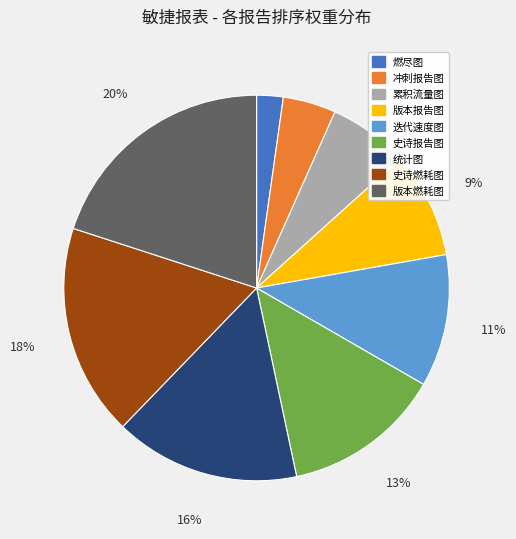

Does 累积流量图 account for over 50% of the chart?

No